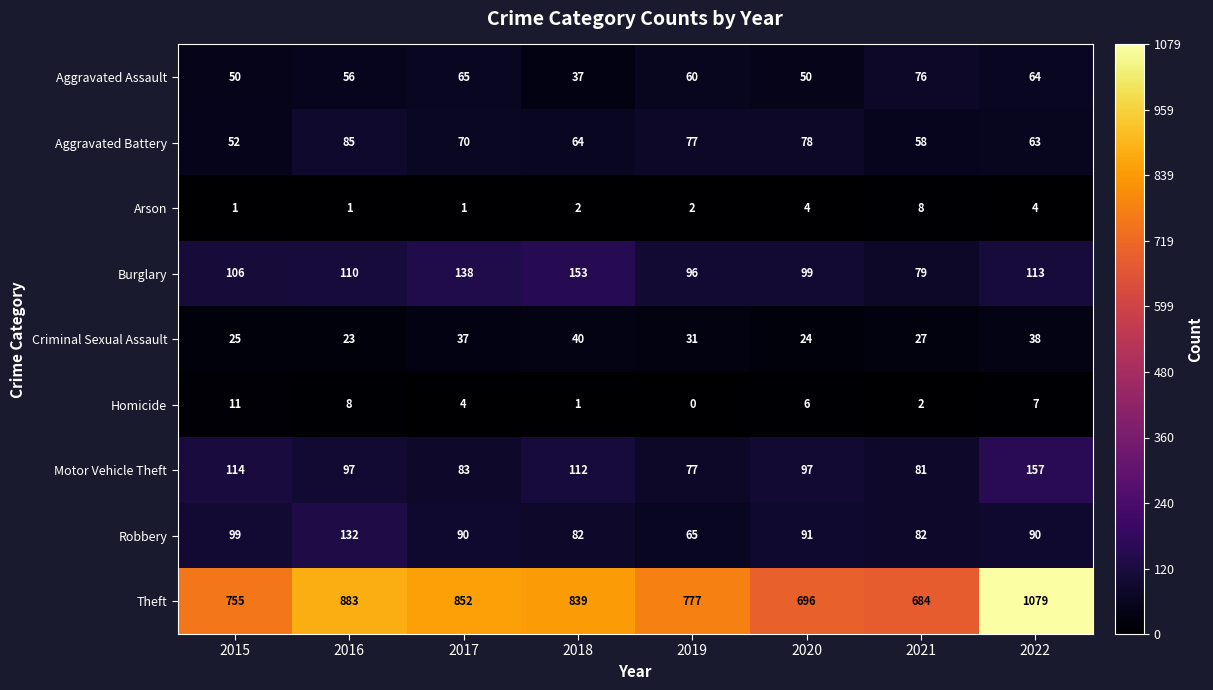

What is the total value across all series at 2022?

1615